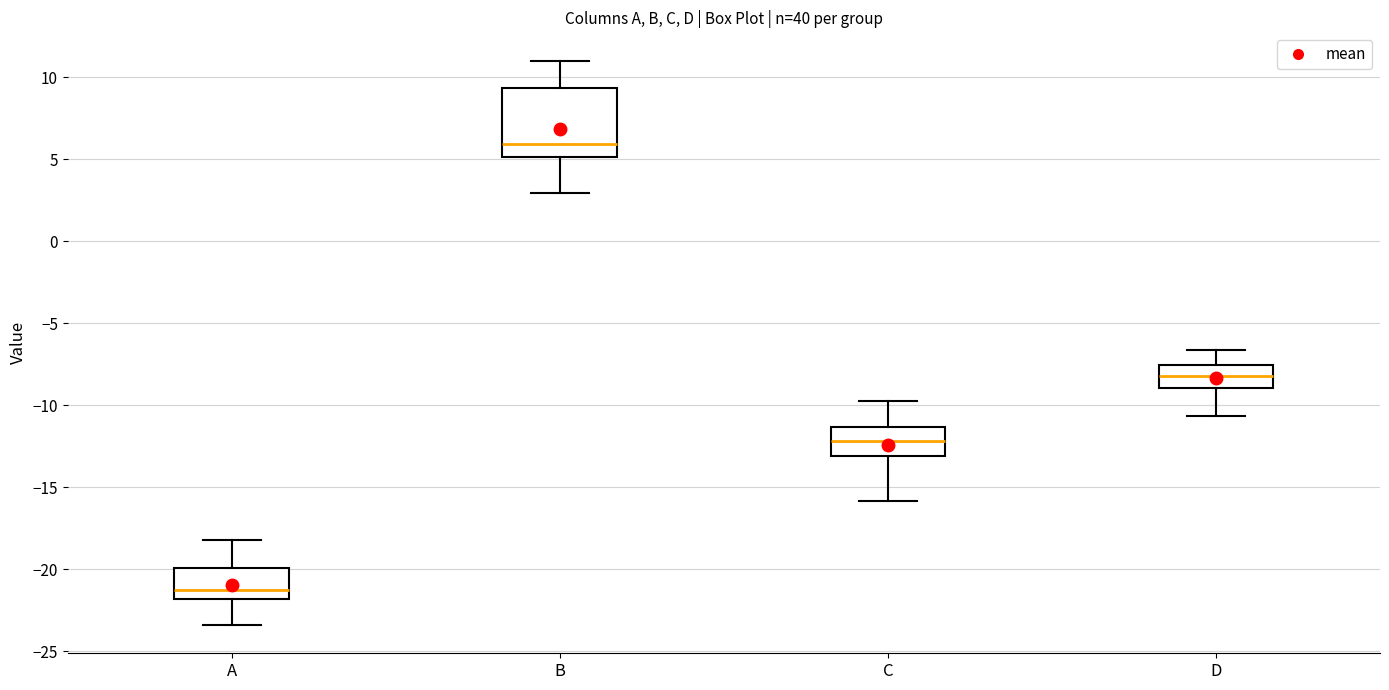

Where does the median line of the box for C sit on the y-axis? The values are not printed on the chart, so give them approximately, as read against the axis.

-12.0